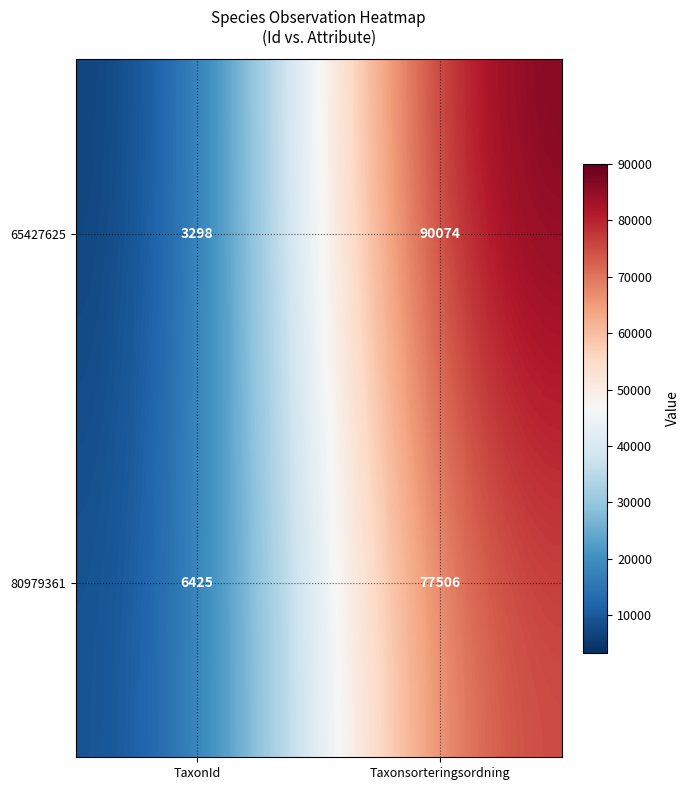

Which category has the highest value in the 80979361 series?

Taxonsorteringsordning